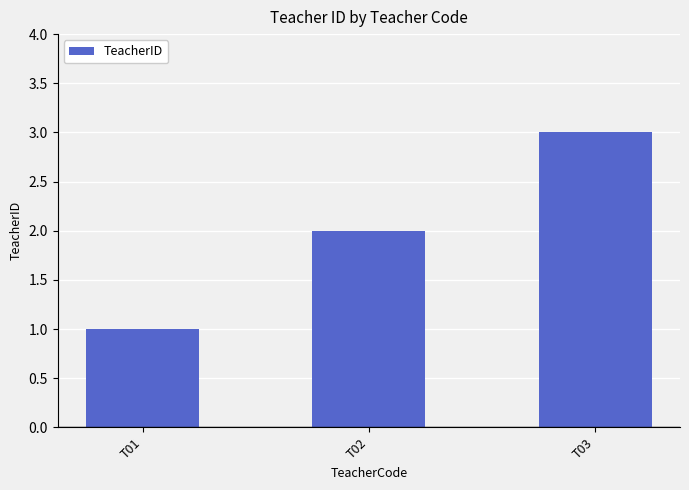

Does the chart contain stacked bars?

No